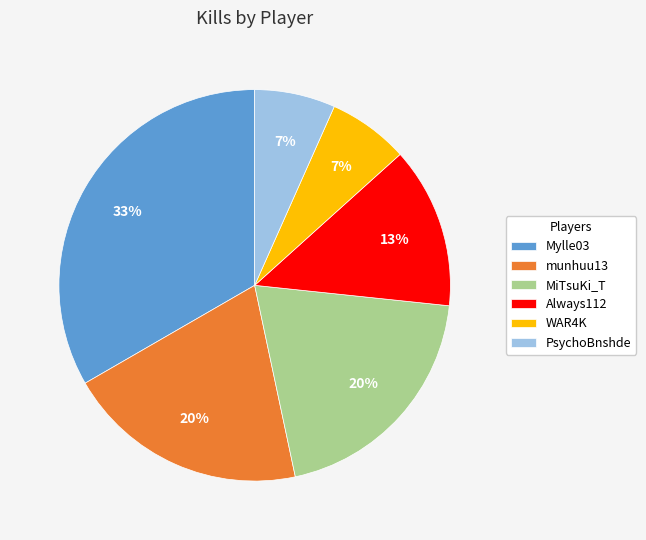

To the nearest percent, what is the combined percentage of munhuu13 and Mylle03?

53%